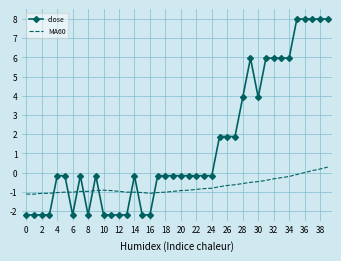

What is the lowest value of the MA60 series?

-1.1